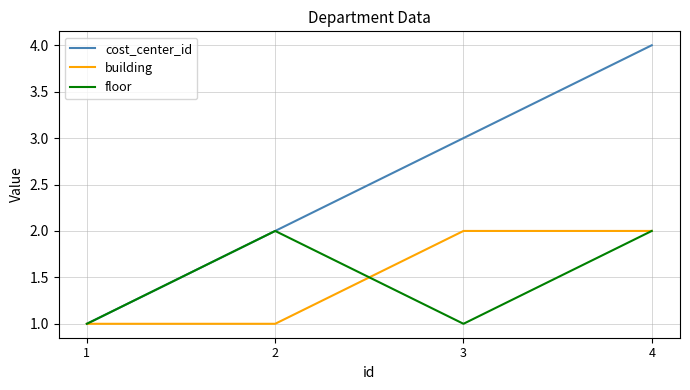

What is the total value across all series at 1?

3